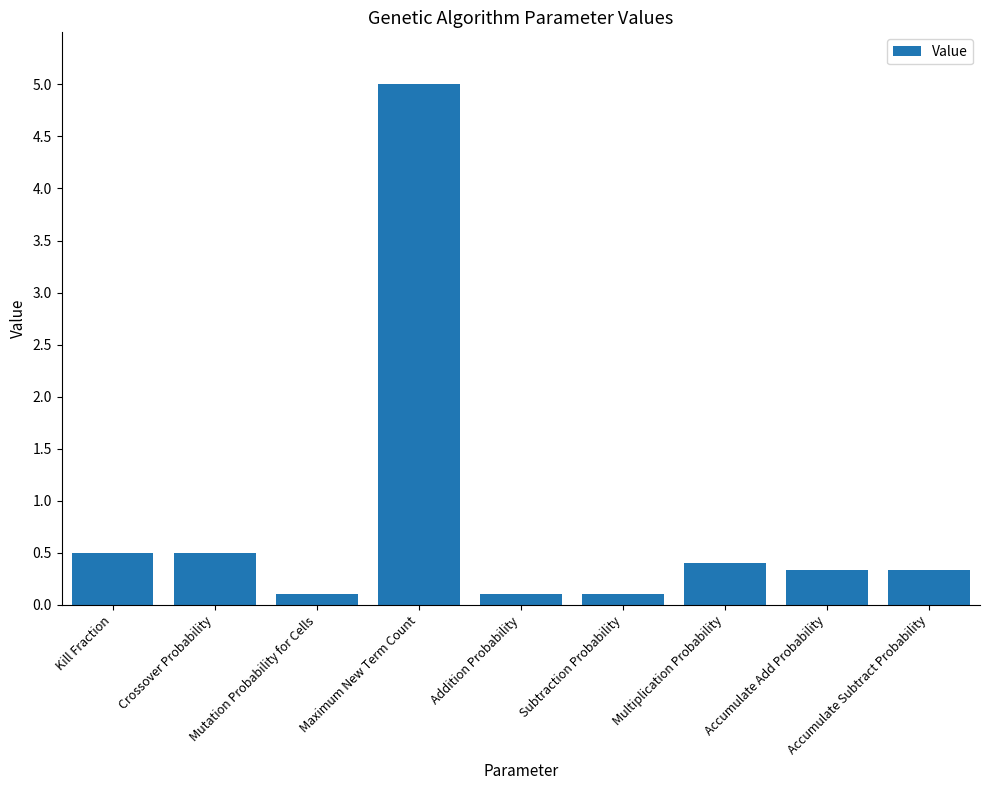

Read the value at Crossover Probability.

0.5